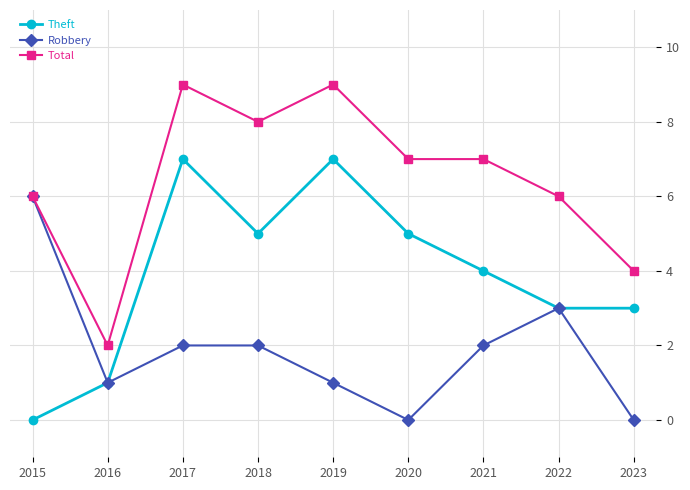

What is the highest value of the Robbery series?

6